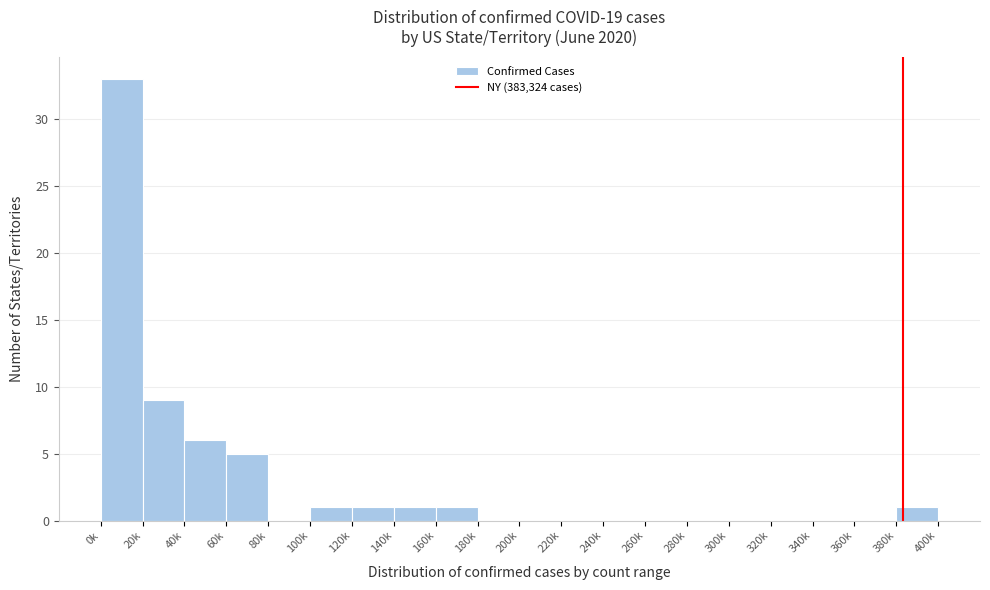

Reading left to right, list all the values displayed in this chart.

0k=33	20k=9	40k=6	60k=5	80k=0	100k=1	120k=1	140k=1	160k=1	180k=0	200k=0	220k=0	240k=0	260k=0	280k=0	300k=0	320k=0	340k=0	360k=0	380k=1